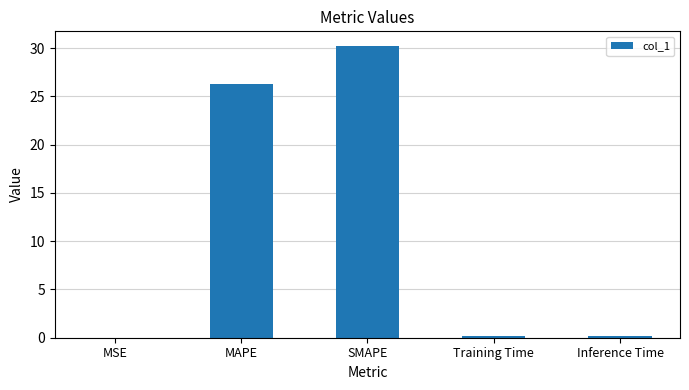

Where is the data nearest to the value 15?

MAPE